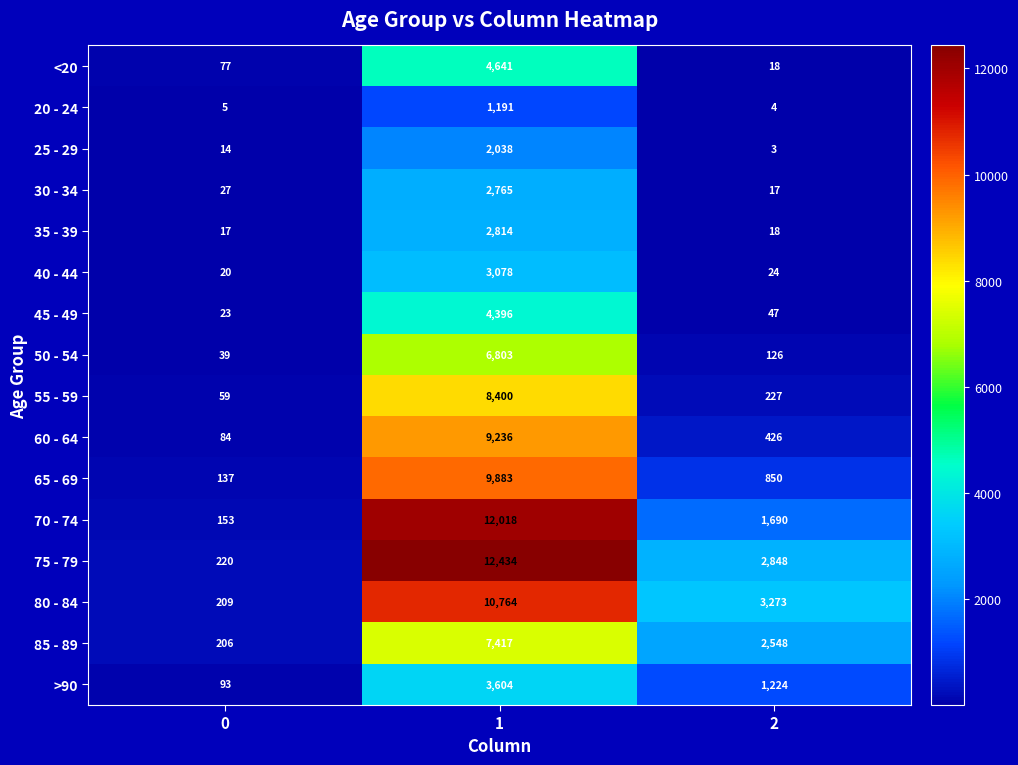

The 40 - 44 series shows 27 at 0. True or false?

False